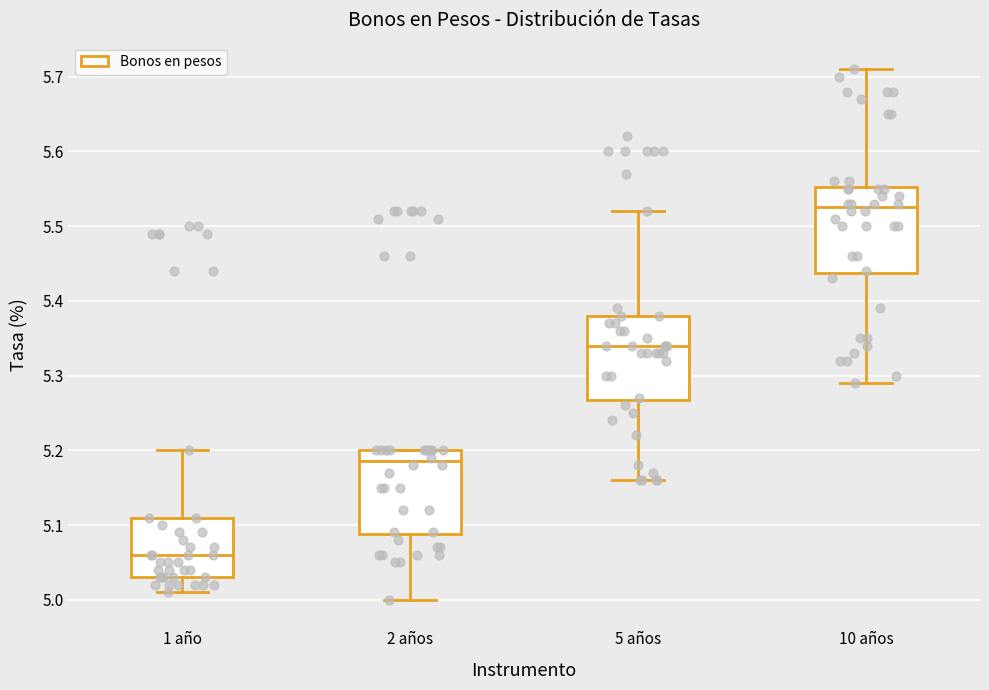

Which box has the lowest median line?

1 año